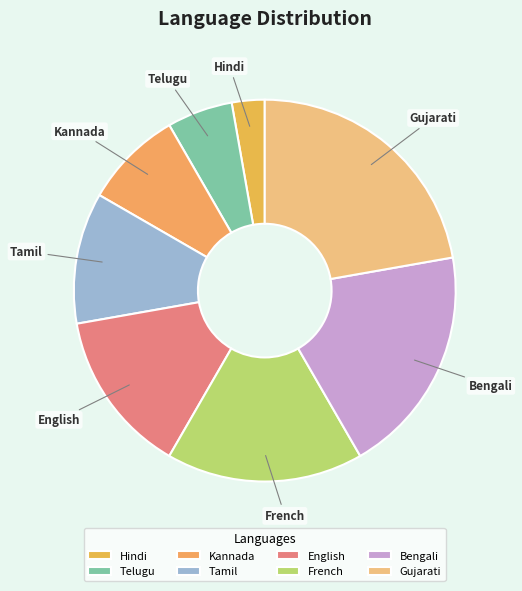

Is there any slice that represents more than half of the pie?

No